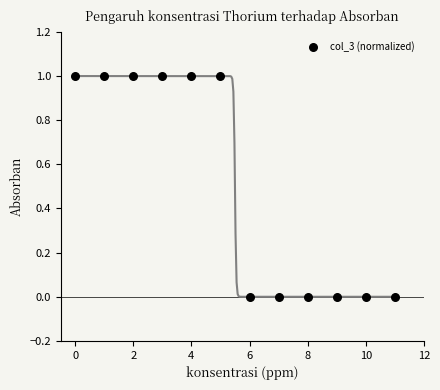

How many points are shown in the scatter plot?

12